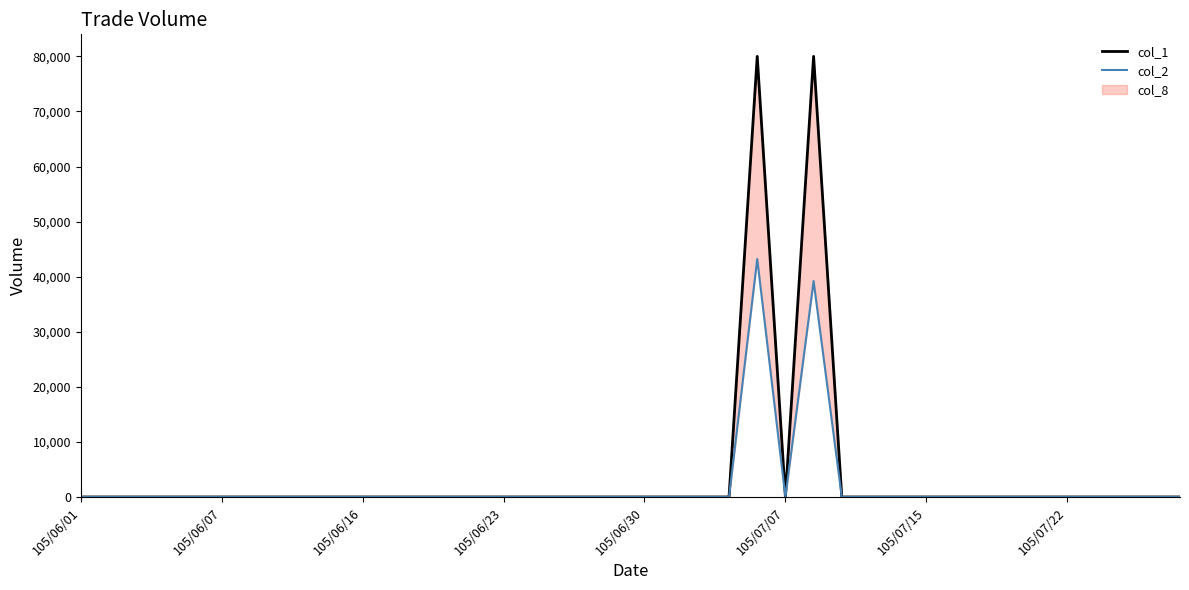

Between 8 and 36, which series saw the biggest shift?

col_1